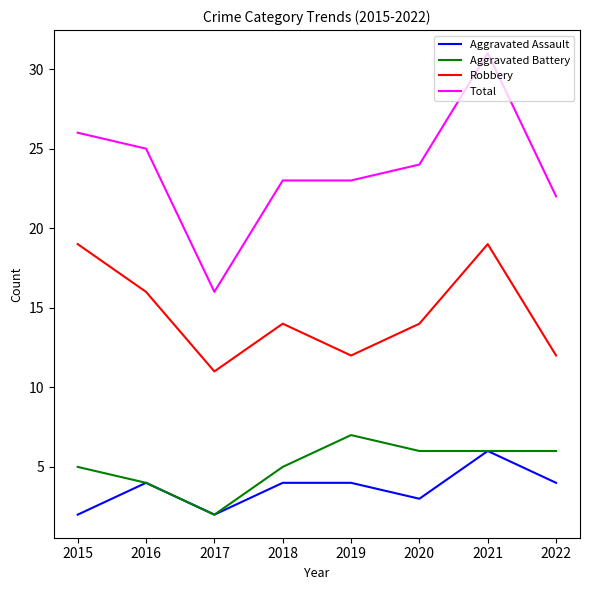

What is the spread (max minus min) of values at 2021?

25